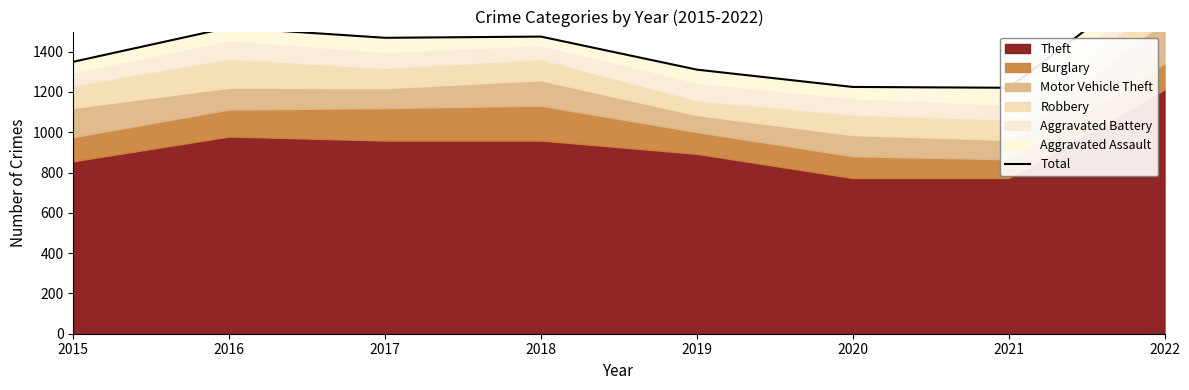

What is the difference between the second highest and minimum values?

299